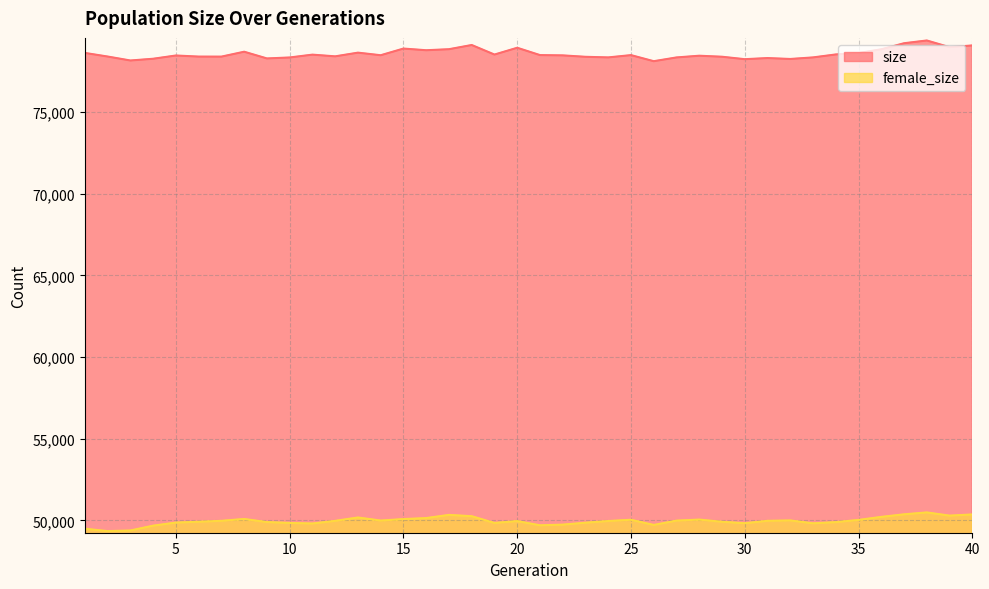

Reading right to left, what are all the values shown in this chart?

size: 79074	78969	79377	79208	78838	78608	78522	78341	78245	78301	78232	78382	78444	78339	78109	78481	78341	78378	78465	78483	78931	78516	79100	78843	78780	78882	78474	78632	78406	78510	78337	78278	78689	78389	78391	78458	78259	78152	78394	78615
female_size: 50369	50297	50493	50377	50220	50034	49900	49826	50004	49980	49832	49921	50055	49991	49727	50044	49968	49864	49746	49705	49963	49850	50262	50342	50147	50086	49996	50183	49978	49815	49851	49903	50092	49980	49923	49872	49683	49388	49350	49494